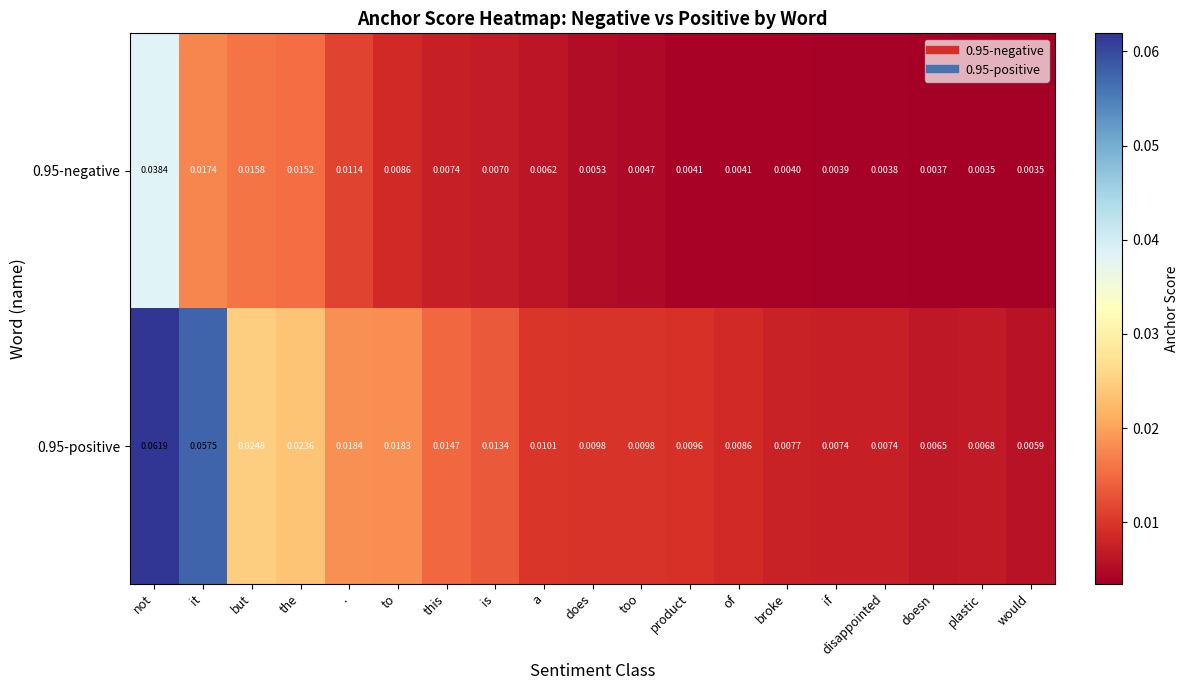

At which category is the sum across all series the highest?

not